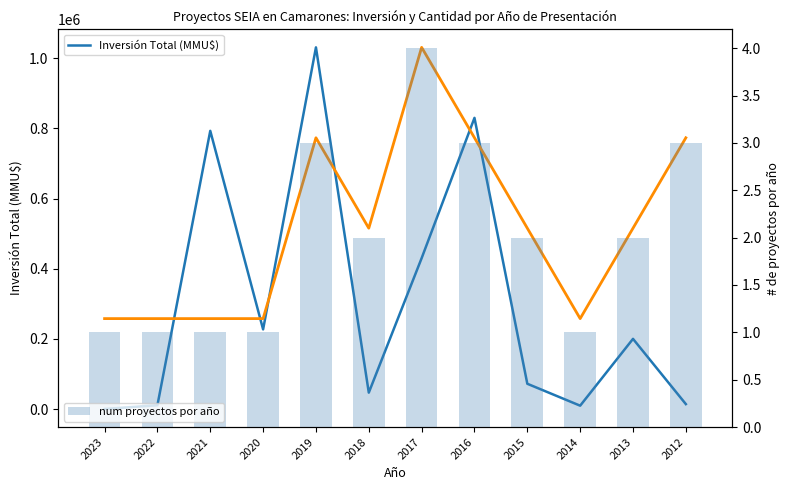

At 2017, list the series in order from smallest to largest.

num proyectos por año, Inversión Total (MMU$), Número de Proyectos (escalado)